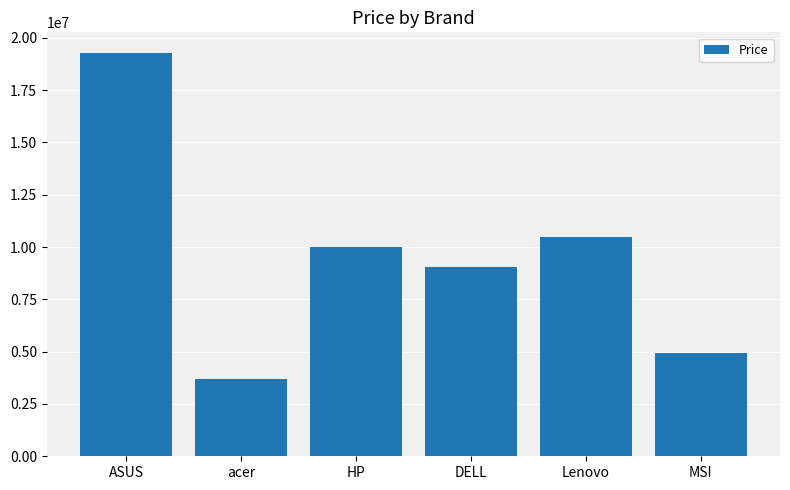

What is the smallest value displayed?

3693422